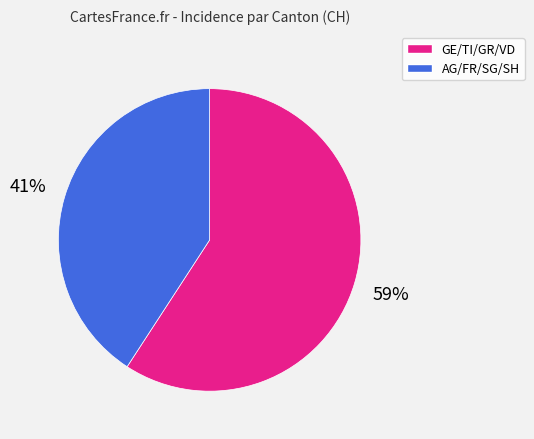

Is there a majority slice in this chart?

Yes